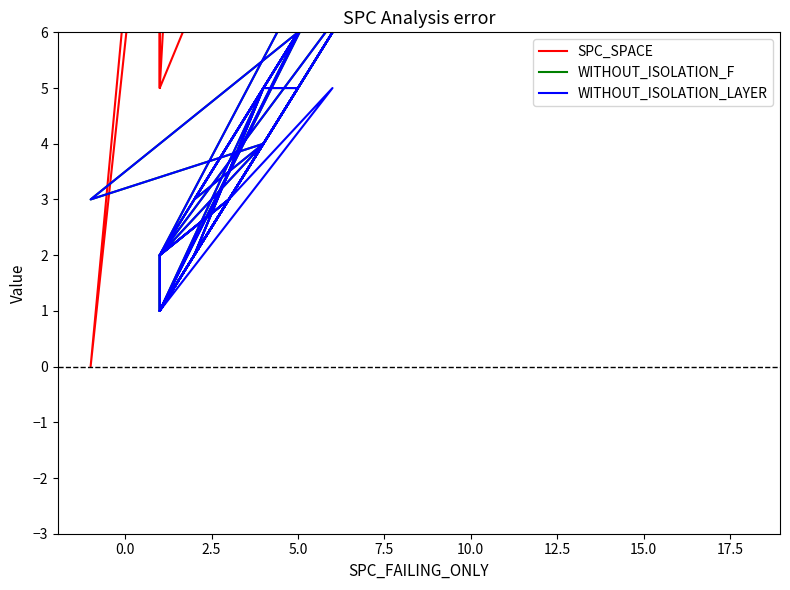

Count the number of data series in this chart.

3